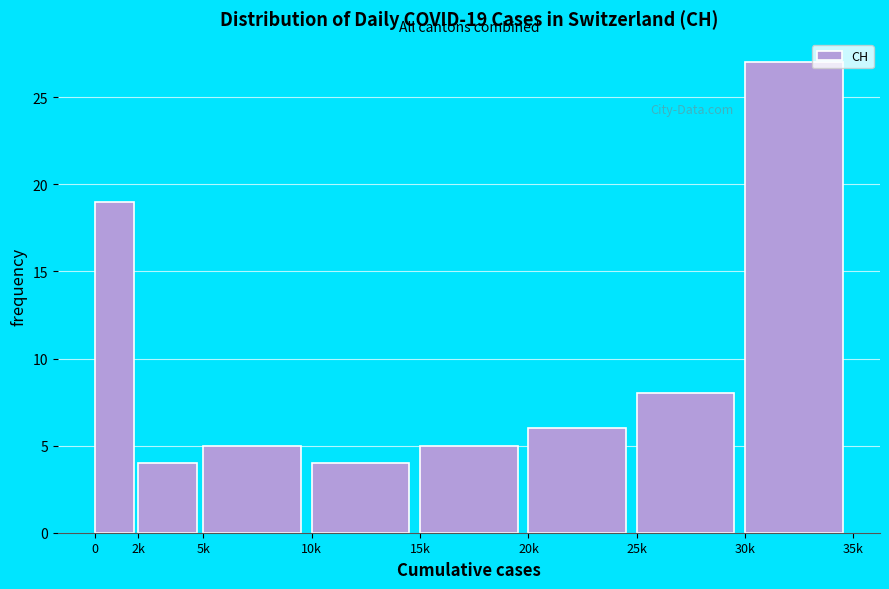

Reading right to left, extract all data points from this chart.

30k=27	25k=8	20k=6	15k=5	10k=4	5k=5	2k=4	0=19